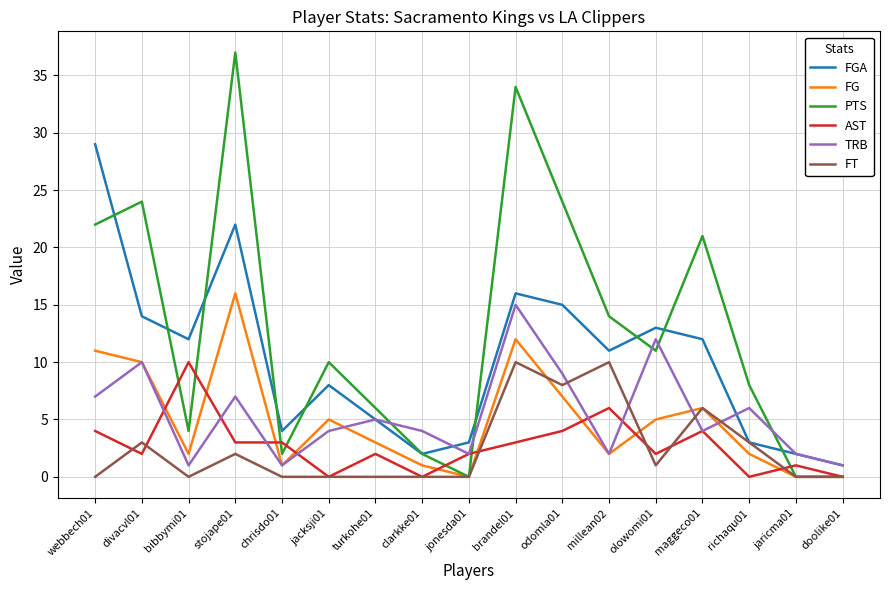

What is the difference between the FG values at bibbymi01 and jacksji01?

3